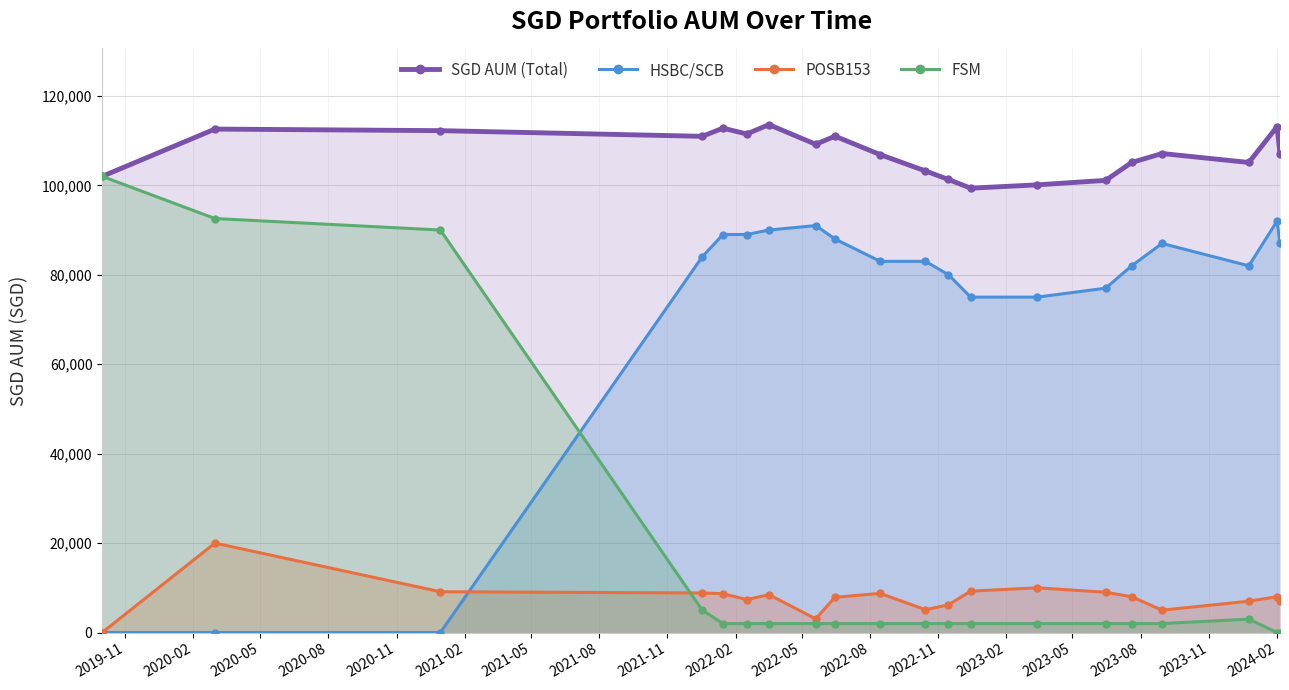

Which series has the largest range (max minus min)?

FSM